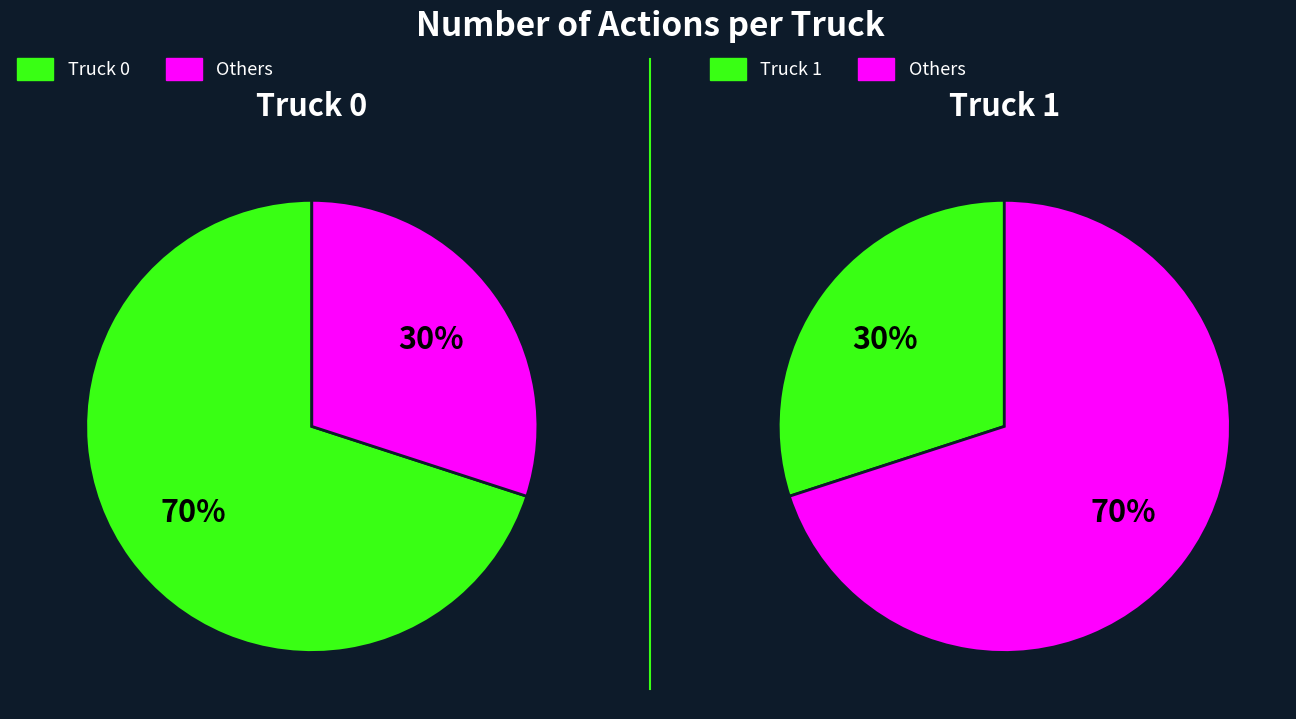

To the nearest percent, what percentage of the pie is Truck 0?

70%